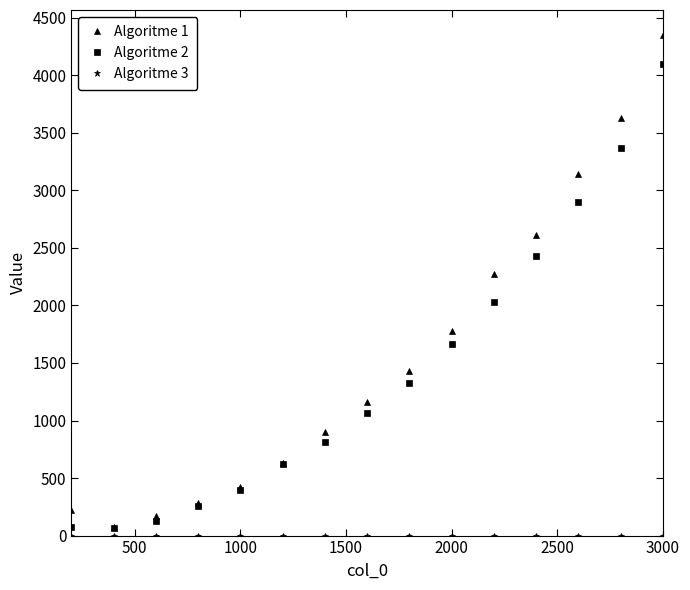

Does the chart have visible grid lines?

No